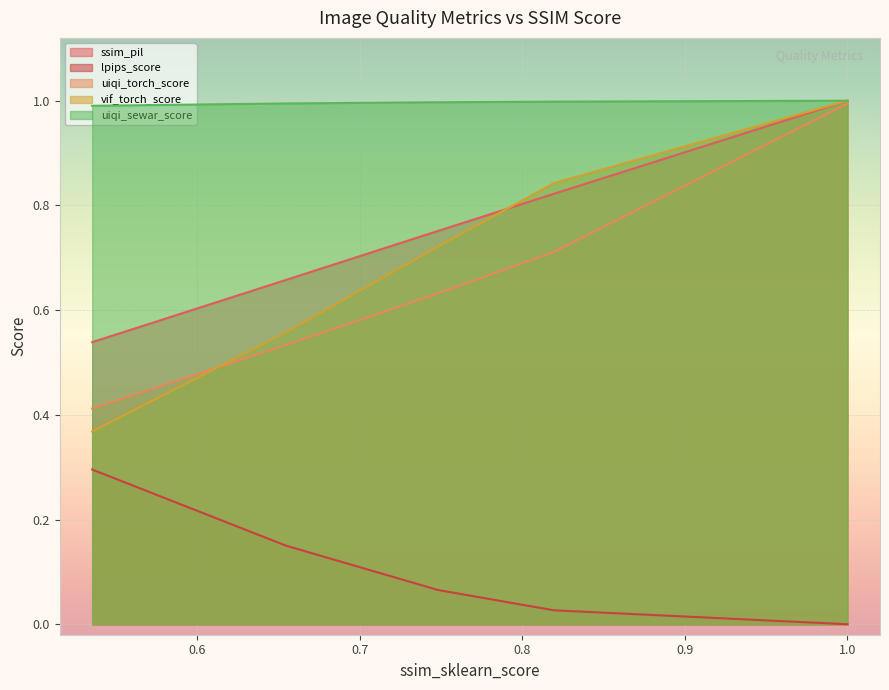

What are all the series names shown in the legend?

ssim_pil, lpips_score, uiqi_torch_score, vif_torch_score, uiqi_sewar_score